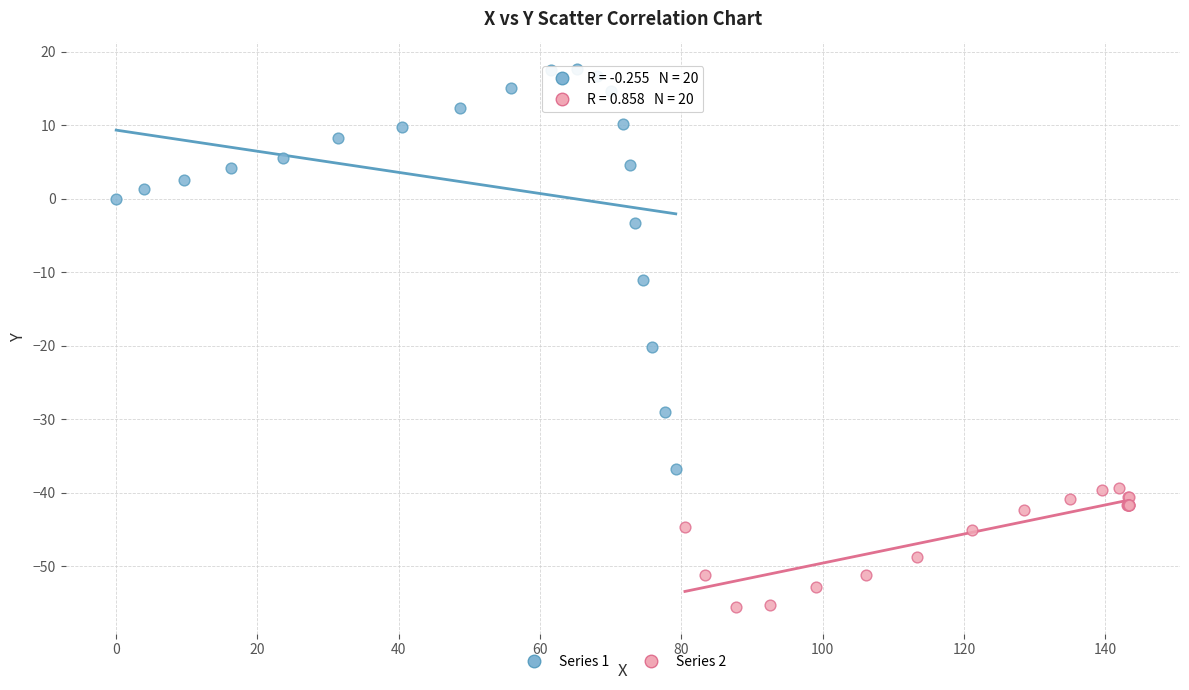

Which series has the largest Y range (max minus min)?

Series 1